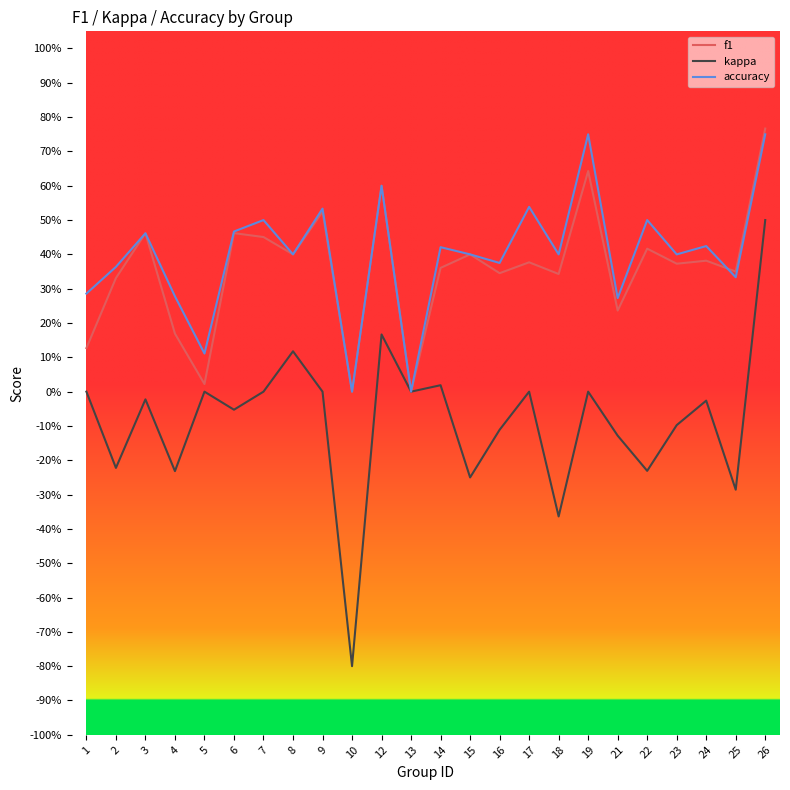

True or false: accuracy has a value of 0.7 at 15.

False